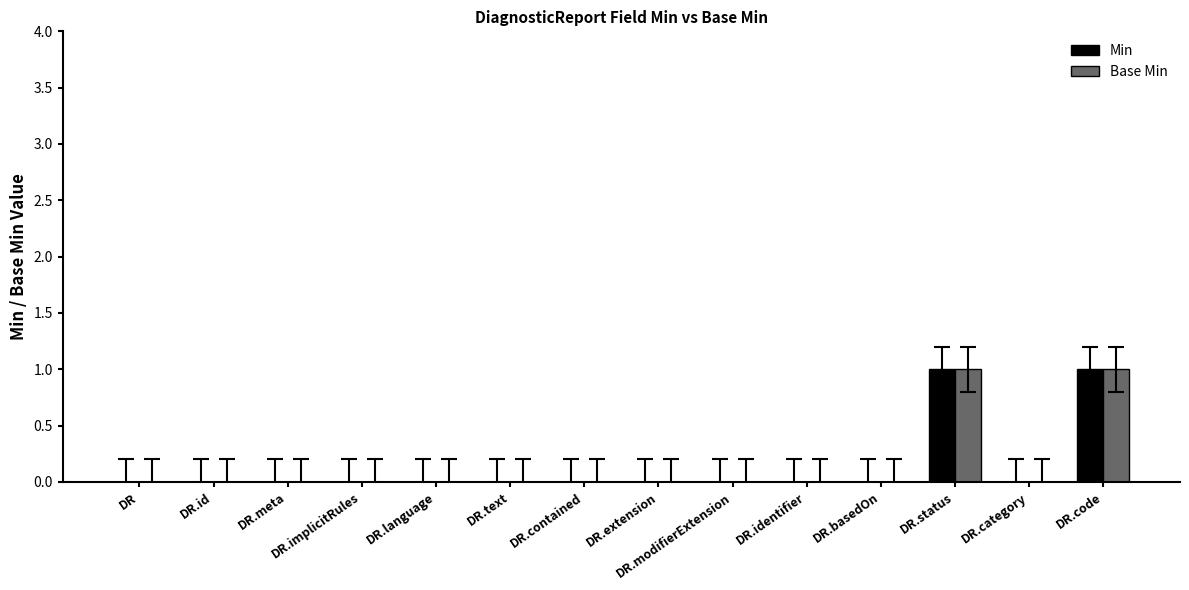

Reading left to right, list all the values displayed in this chart.

Min: DR=0	DR.id=0	DR.meta=0	DR.implicitRules=0	DR.language=0	DR.text=0	DR.contained=0	DR.extension=0	DR.modifierExtension=0	DR.identifier=0	DR.basedOn=0	DR.status=1	DR.category=0	DR.code=1
Base Min: DR=0	DR.id=0	DR.meta=0	DR.implicitRules=0	DR.language=0	DR.text=0	DR.contained=0	DR.extension=0	DR.modifierExtension=0	DR.identifier=0	DR.basedOn=0	DR.status=1	DR.category=0	DR.code=1